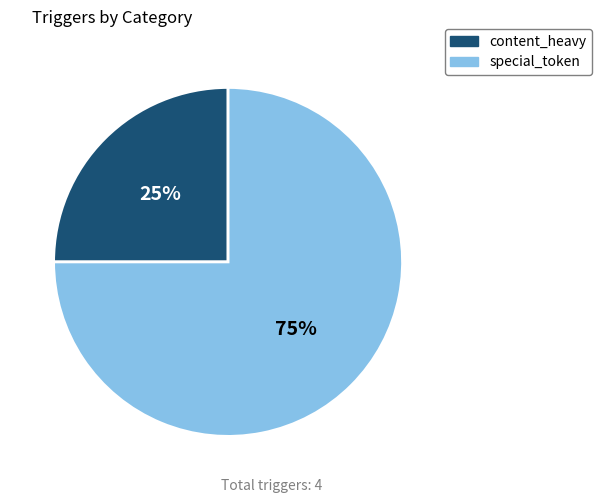

What is the largest slice in the pie chart?

special_token